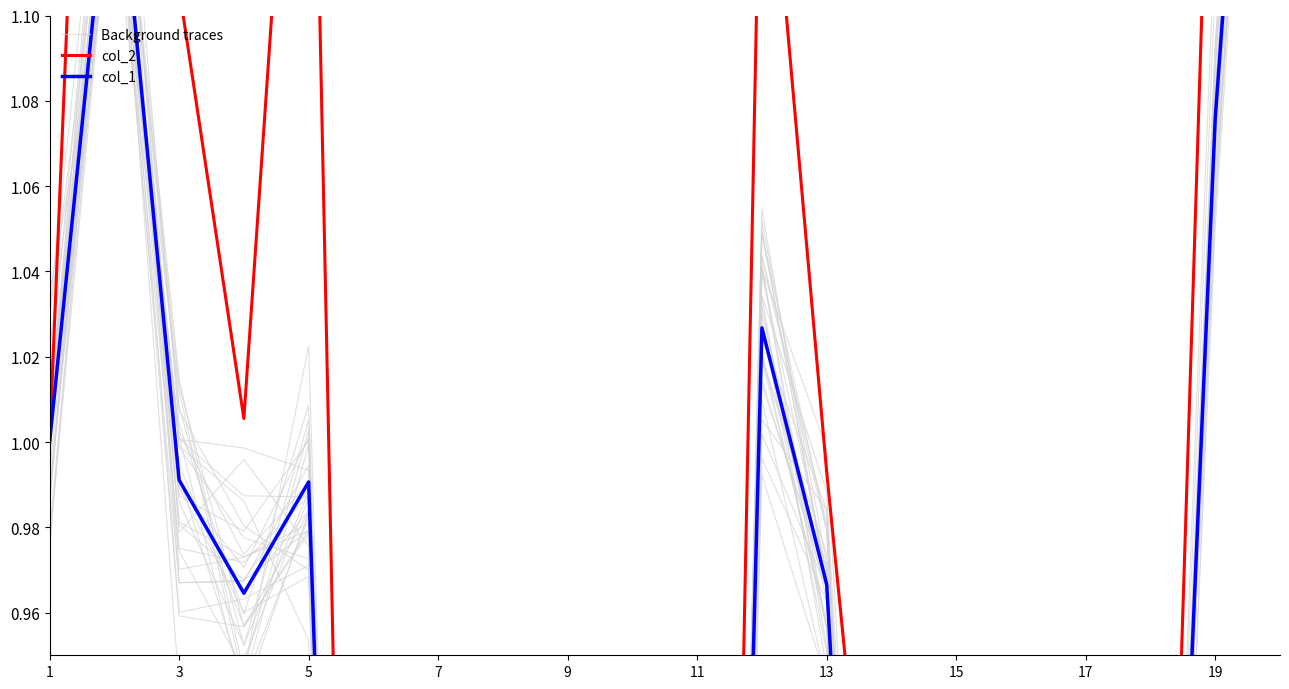

How many interior local peaks does the col_1 series have?

6